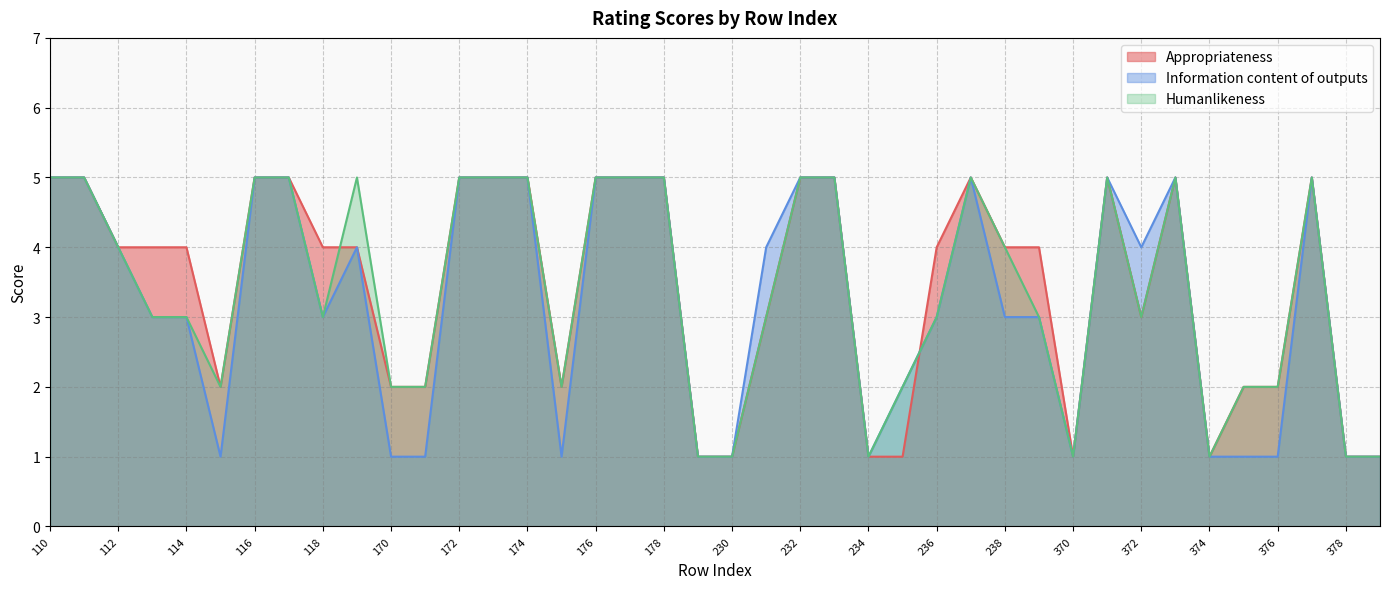

Reading right to left, what are all the values shown in this chart?

Appropriateness: 379=1	378=1	377=5	376=2	375=2	374=1	373=5	372=3	371=5	370=1	239=4	238=4	237=5	236=4	235=1	234=1	233=5	232=5	231=3	230=1	179=1	178=5	177=5	176=5	175=2	174=5	173=5	172=5	171=2	170=2	119=4	118=4	117=5	116=5	115=2	114=4	113=4	112=4	111=5	110=5
Information content of outputs: 379=1	378=1	377=5	376=1	375=1	374=1	373=5	372=4	371=5	370=1	239=3	238=3	237=5	236=3	235=2	234=1	233=5	232=5	231=4	230=1	179=1	178=5	177=5	176=5	175=1	174=5	173=5	172=5	171=1	170=1	119=4	118=3	117=5	116=5	115=1	114=3	113=3	112=4	111=5	110=5
Humanlikeness: 379=1	378=1	377=5	376=2	375=2	374=1	373=5	372=3	371=5	370=1	239=3	238=4	237=5	236=3	235=2	234=1	233=5	232=5	231=3	230=1	179=1	178=5	177=5	176=5	175=2	174=5	173=5	172=5	171=2	170=2	119=5	118=3	117=5	116=5	115=2	114=3	113=3	112=4	111=5	110=5